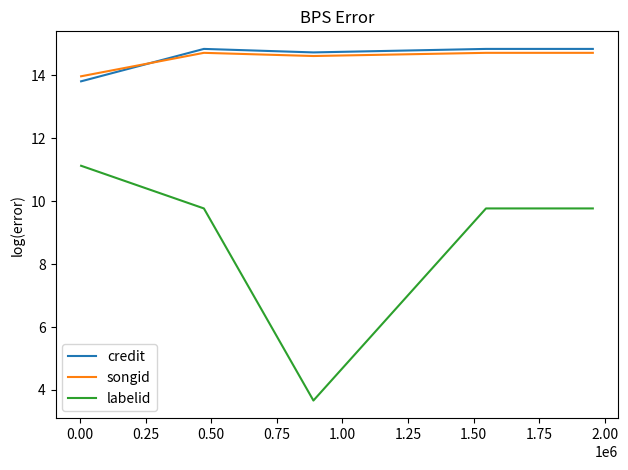

Does the chart have visible grid lines?

No